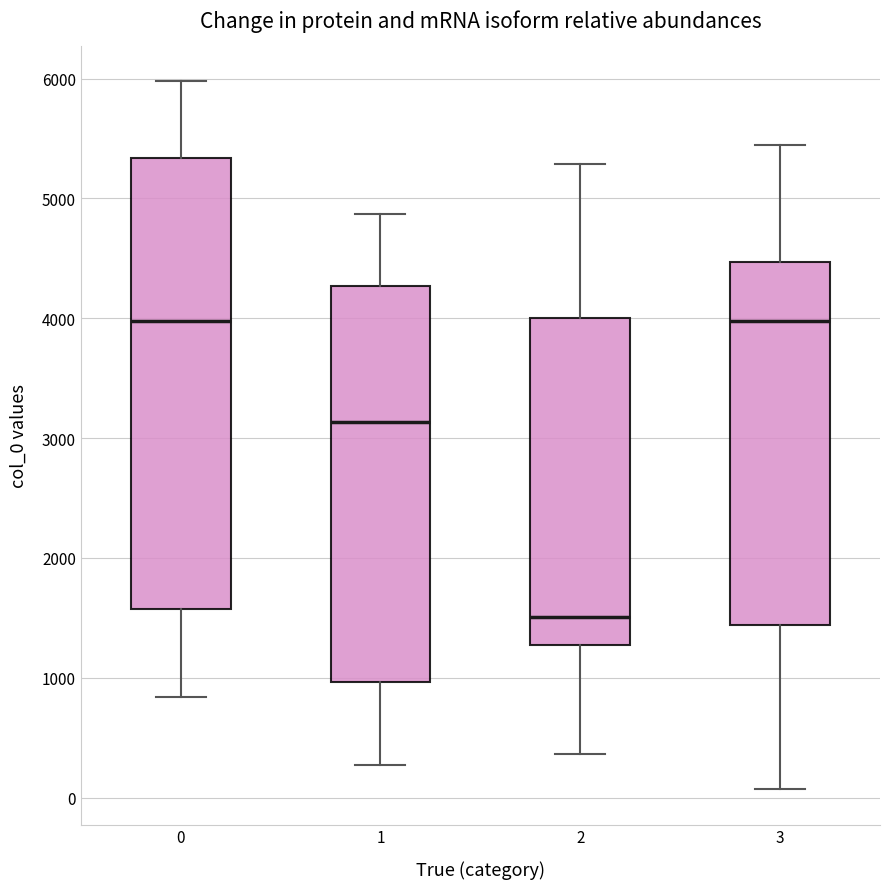

Where does the lower whisker of the box at x = 2 end on the y-axis? The values are not printed on the chart, so give them approximately, as read against the axis.

400